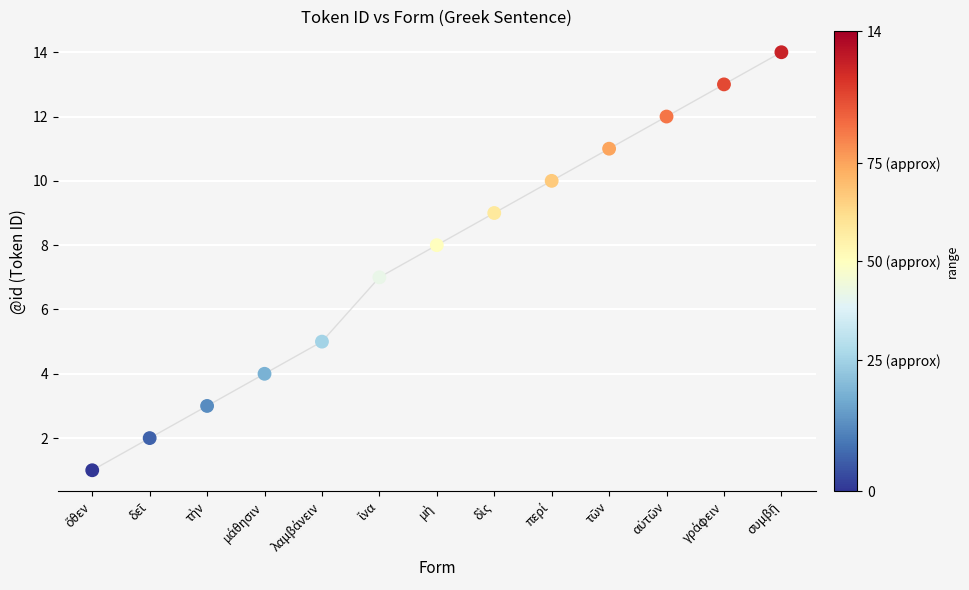

What is the range of Y values (max minus min)?

13